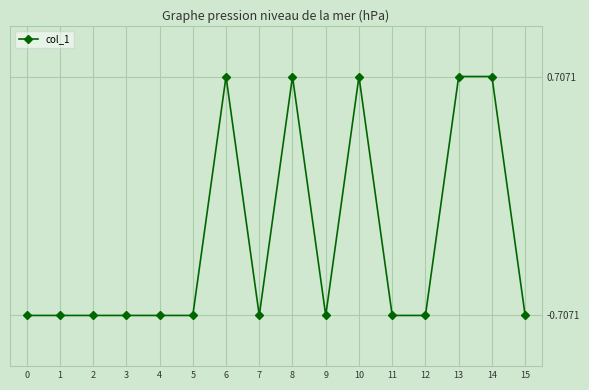

Between 6 and 1, which is larger?

6